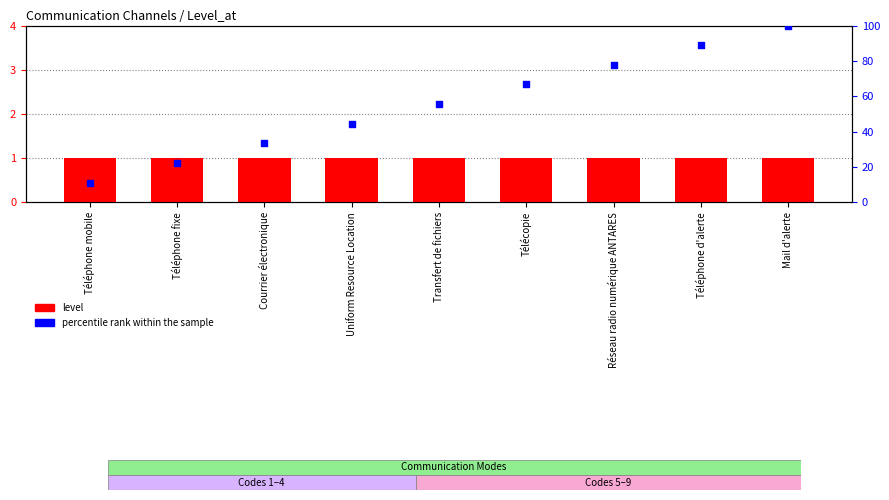

At how many categories does at least one series exceed 16?

8